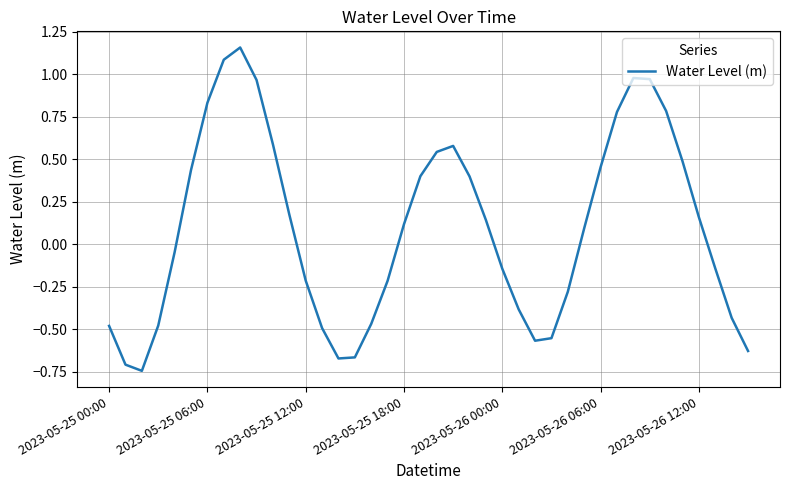

Is this an area chart (filled region under the line)?

No